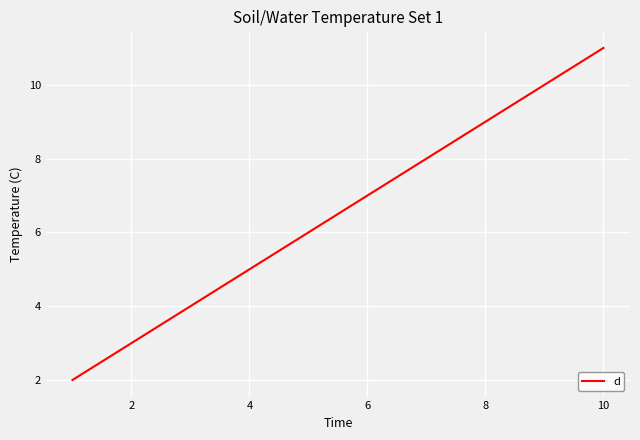

What is the difference between the maximum and minimum values?

9